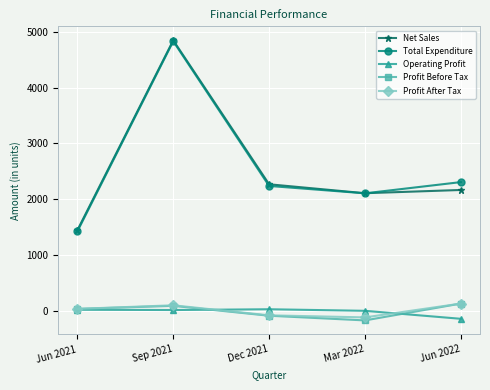

Is the value of Net Sales at Mar 2022 greater than the value of Profit Before Tax at Sep 2021?

Yes